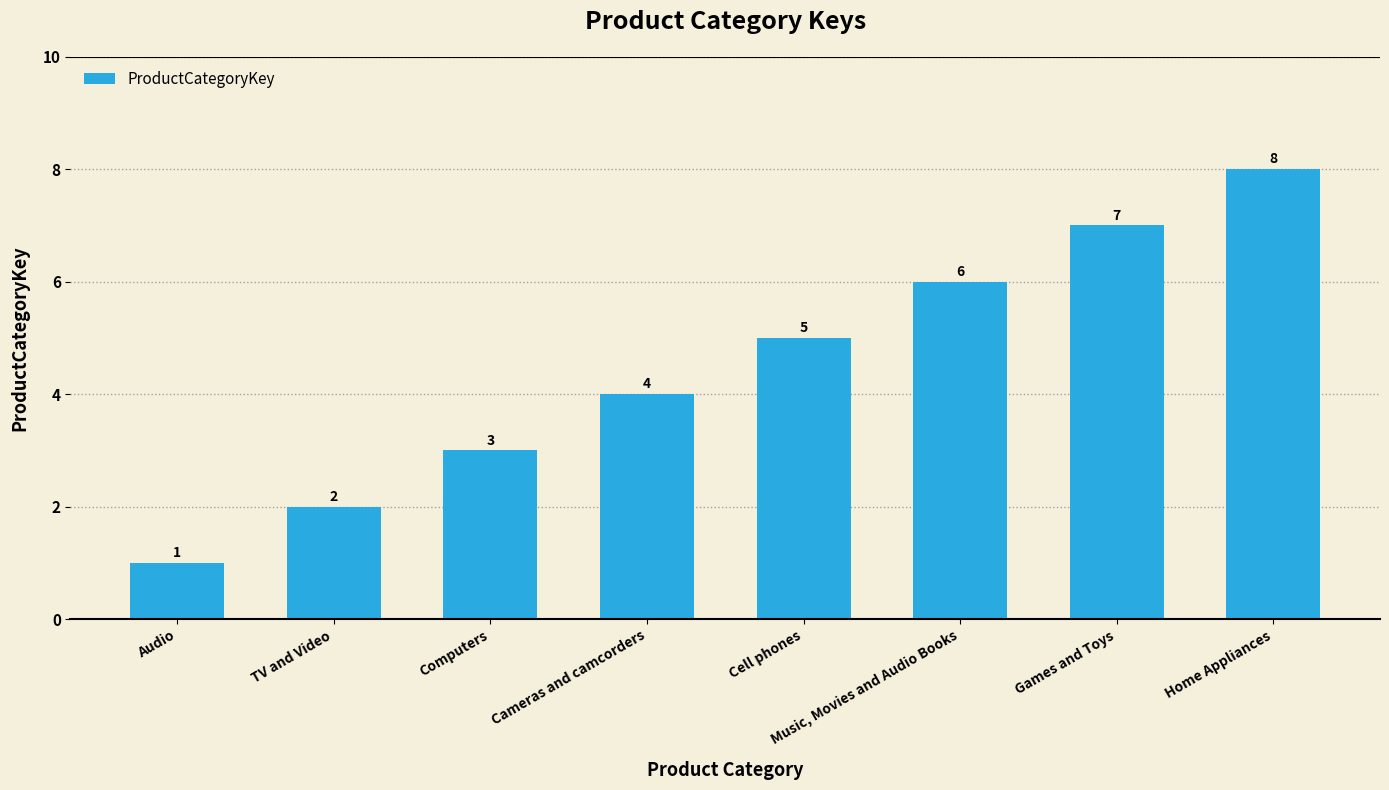

What is the maximum value shown in the chart?

8